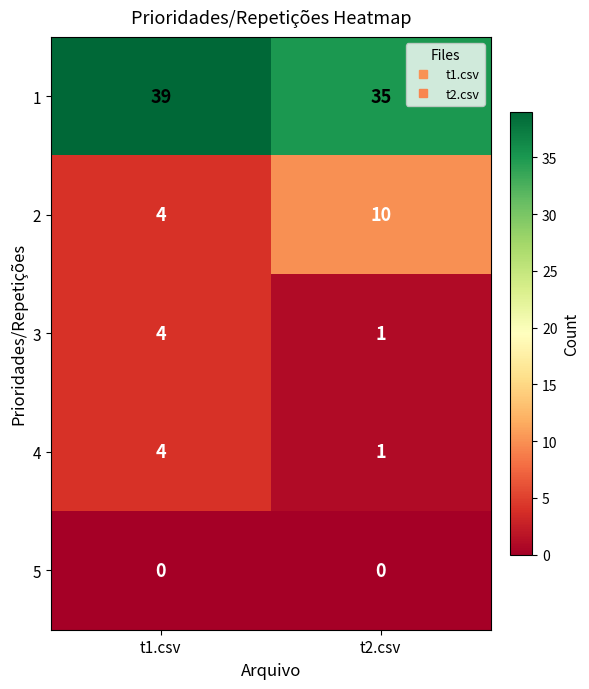

Which series has the largest total across all categories?

1